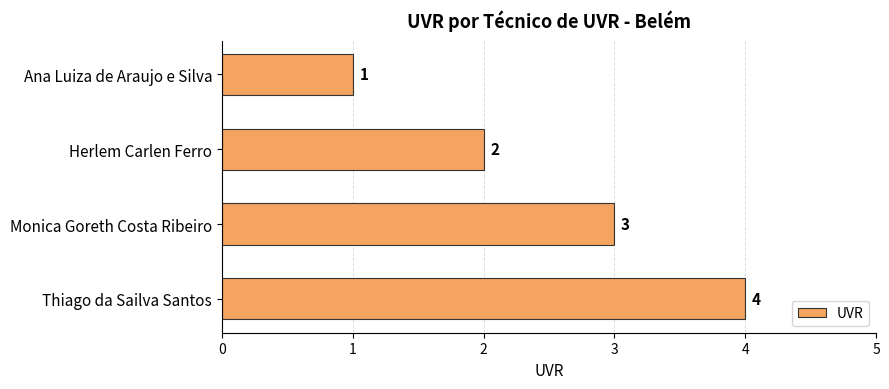

At which label is the value closest to 2?

Herlem Carlen Ferro